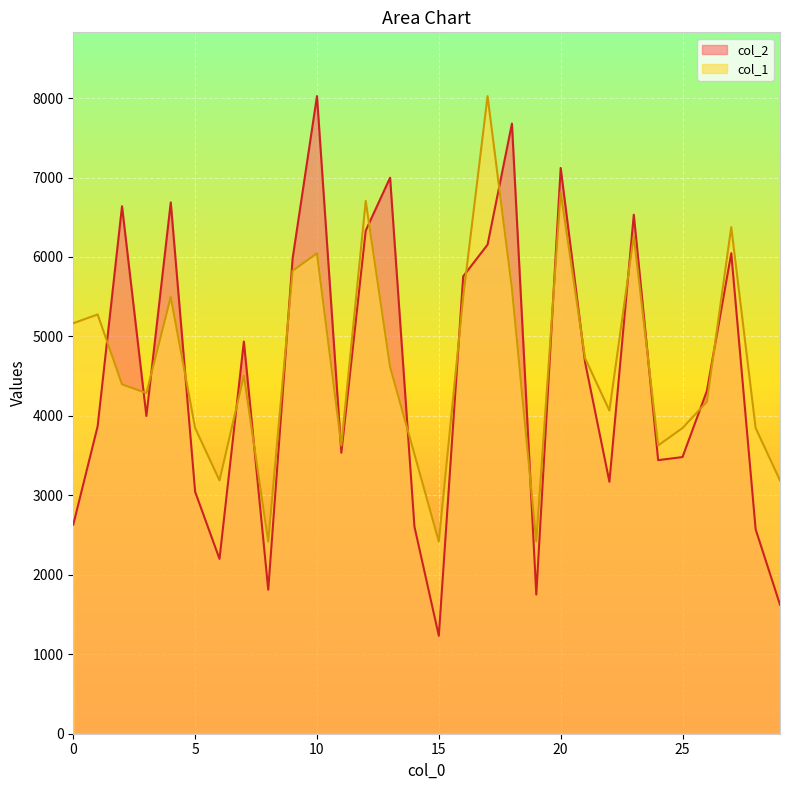

How many lines are shown in the chart?

2